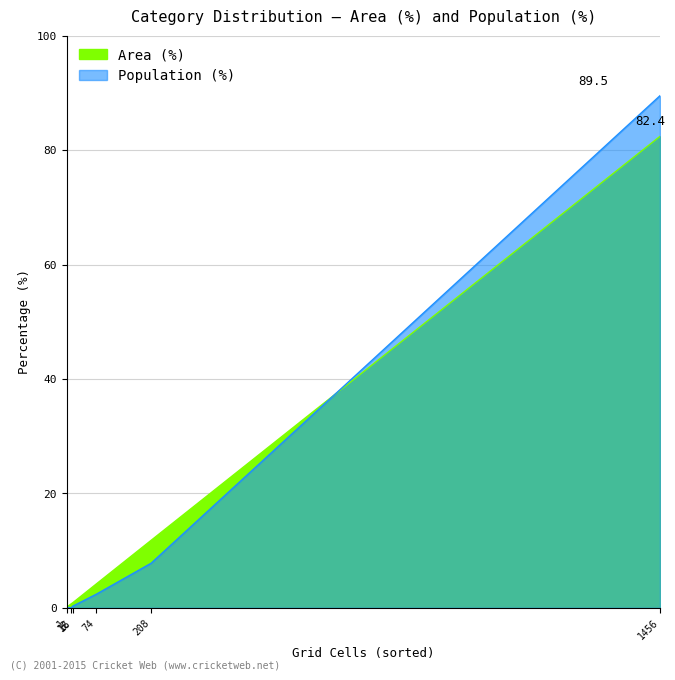

Is the value of Population (%) at 208 greater than the value of Area (%) at 1?

Yes